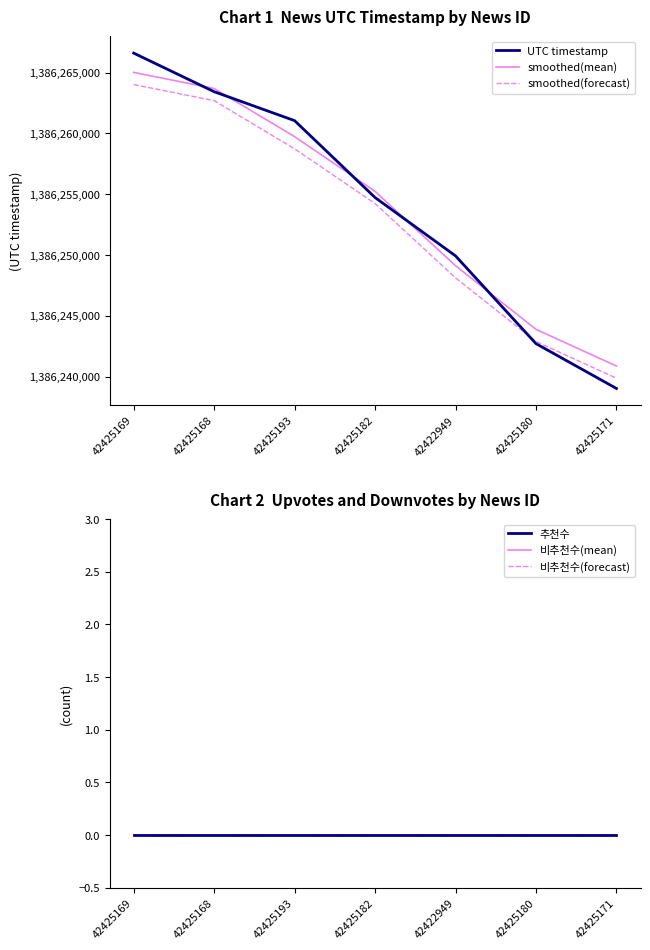

Which series has the largest total across all categories?

smoothed(mean)